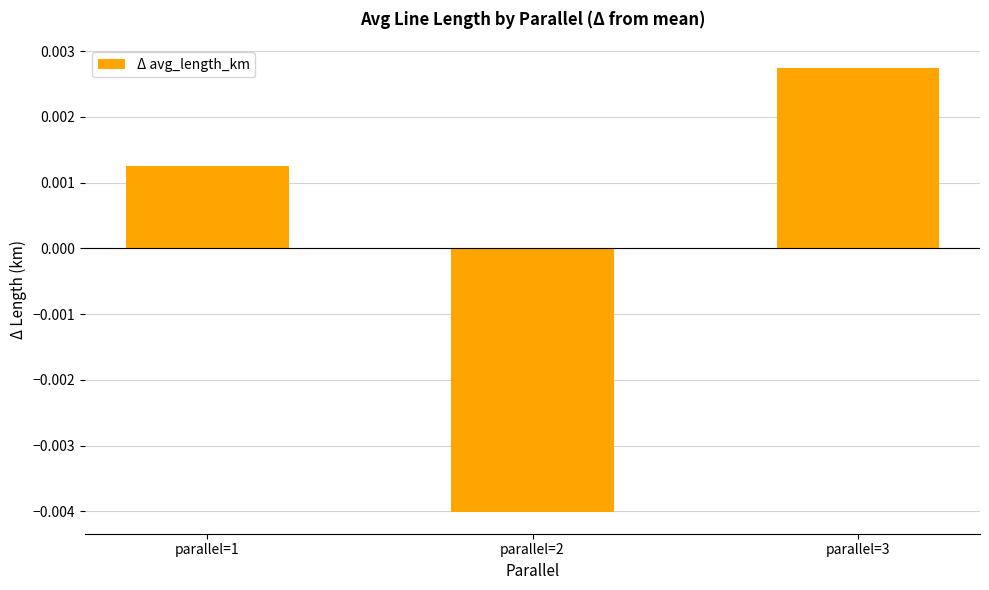

How many data points does each series have?

3